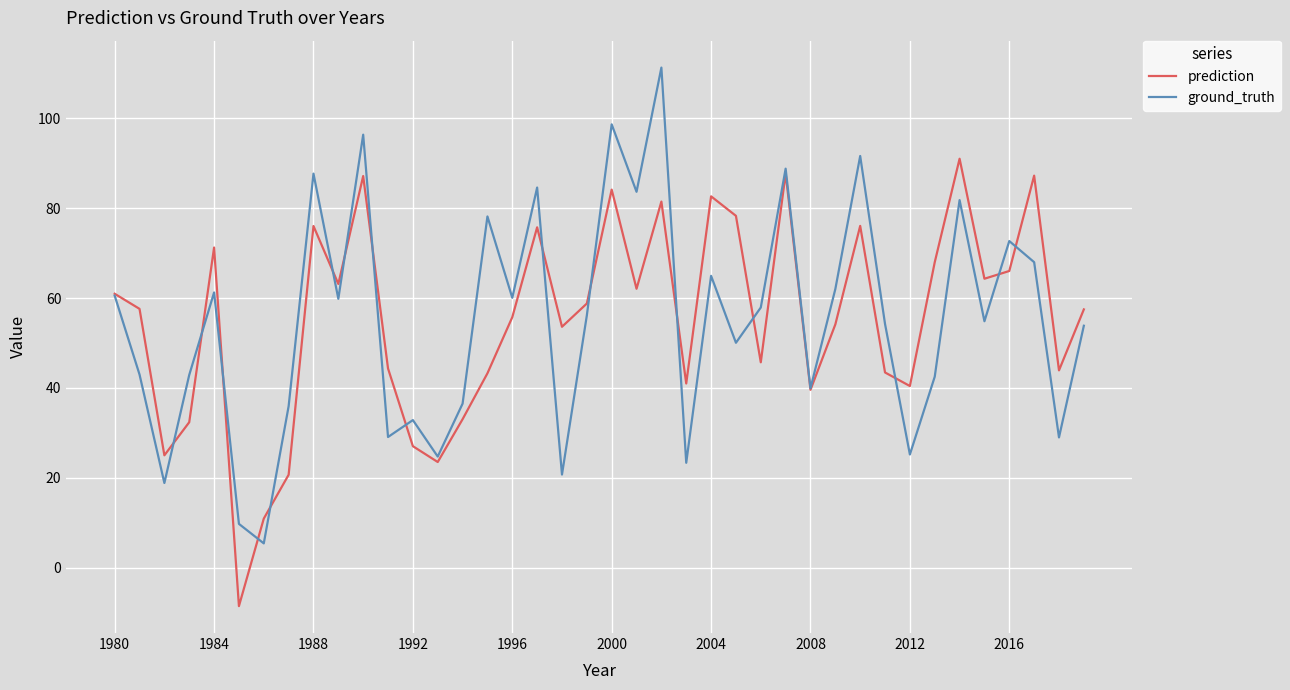

What is the lowest value of the ground_truth series?

5.4